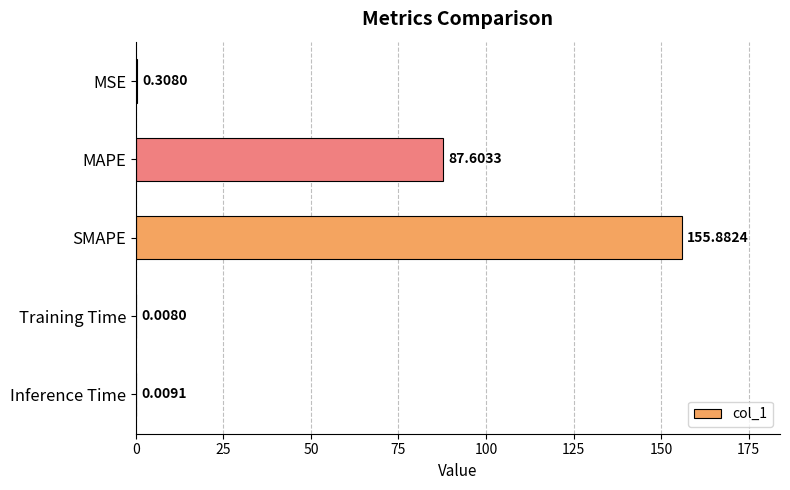

At which category does the chart reach its peak across all series?

SMAPE